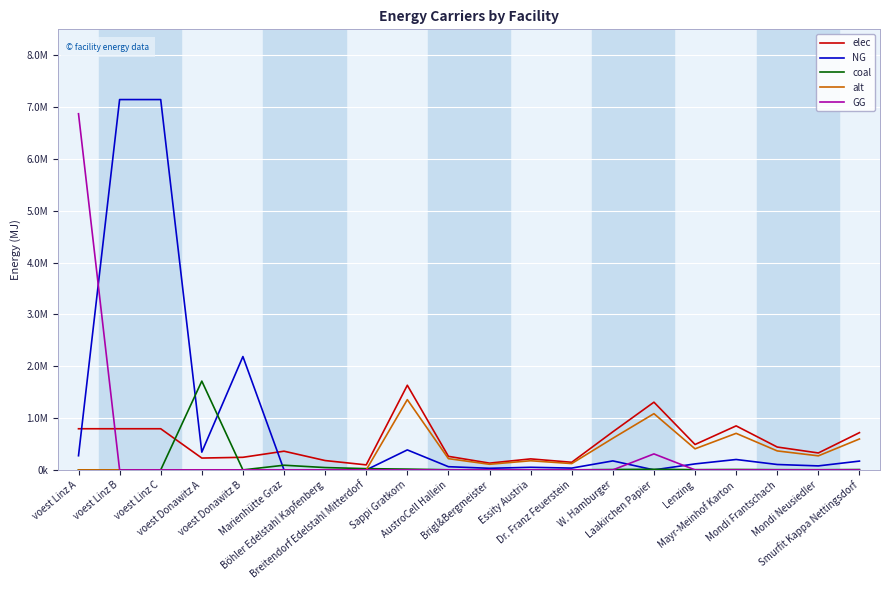

What are all the series names shown in the legend?

elec, NG, coal, alt, GG